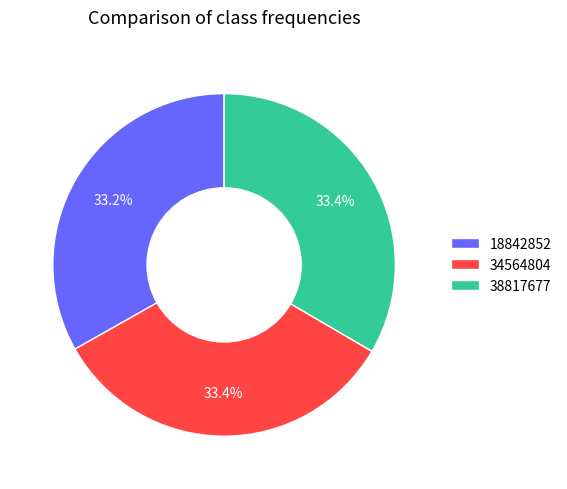

To the nearest percent, what is the combined percentage of 18842852 and 38817677?

67%